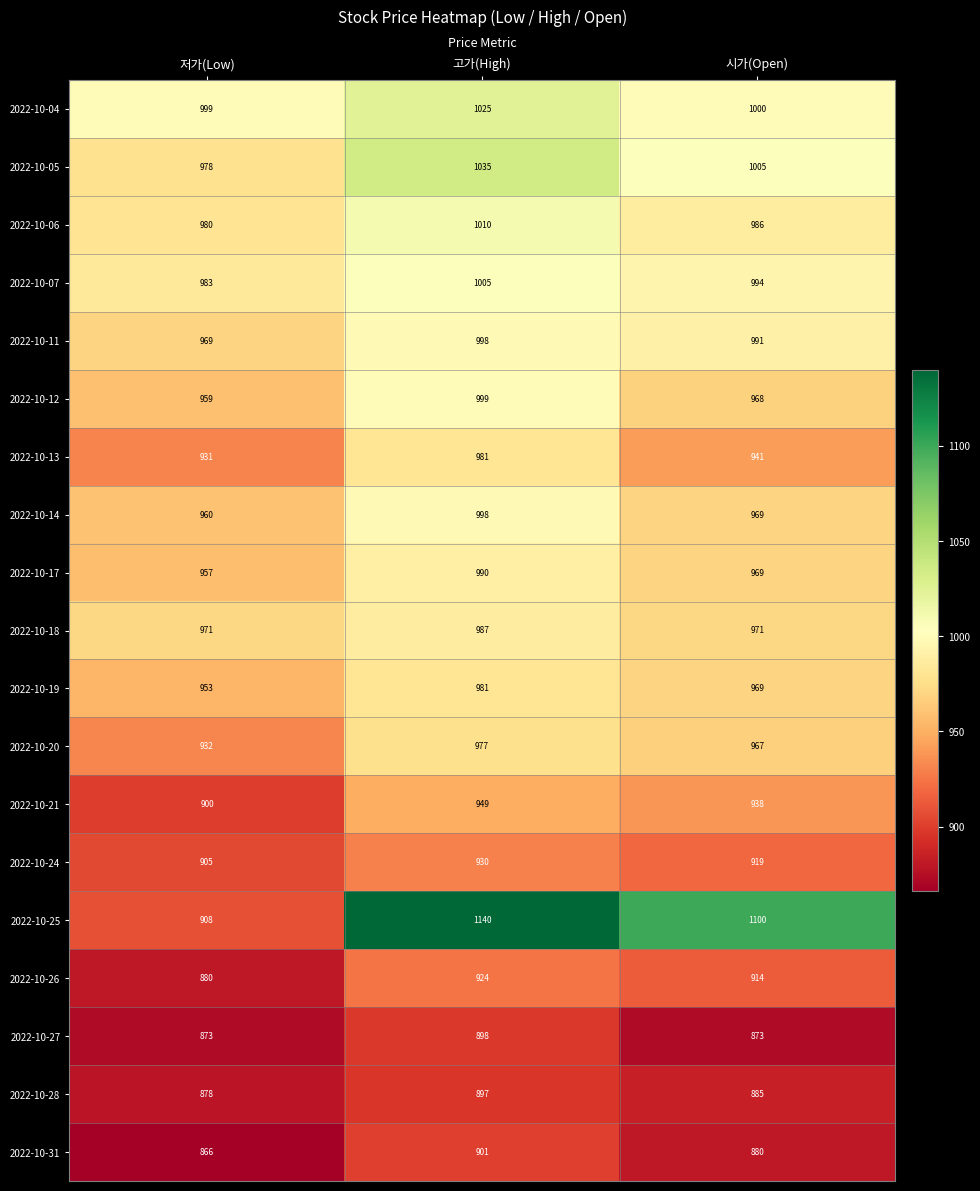

Between 저가(Low) and 시가(Open), which series saw the biggest shift?

2022-10-25